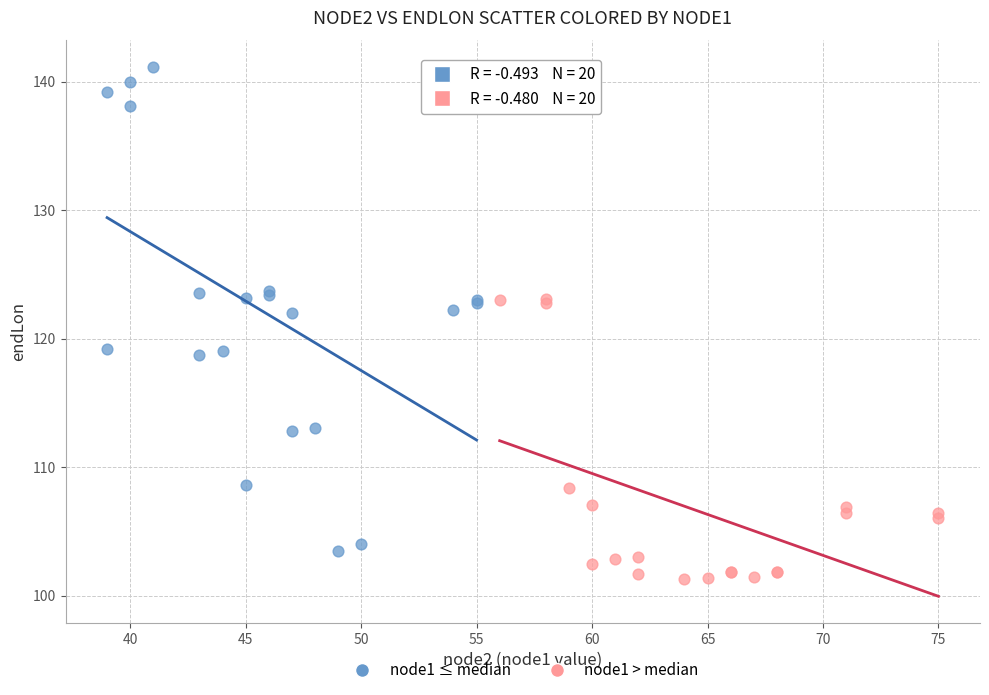

Which series has the widest spread of Y values?

node1 ≤ median